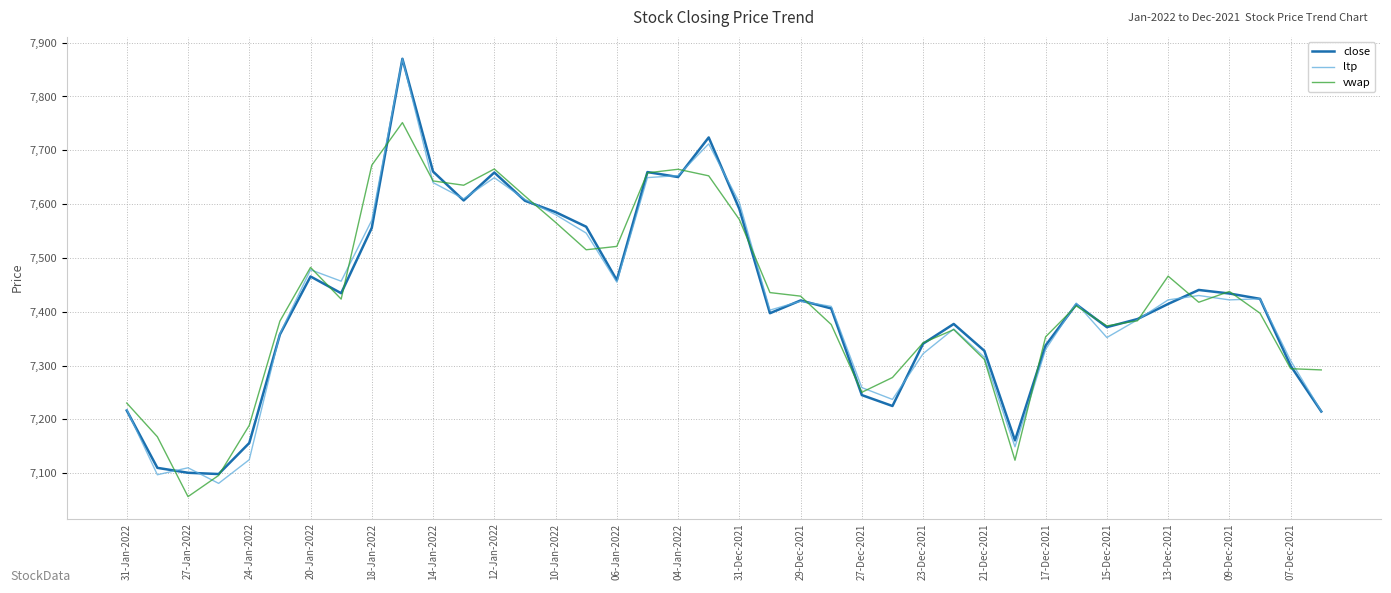

What is the smallest value displayed?

7056.4